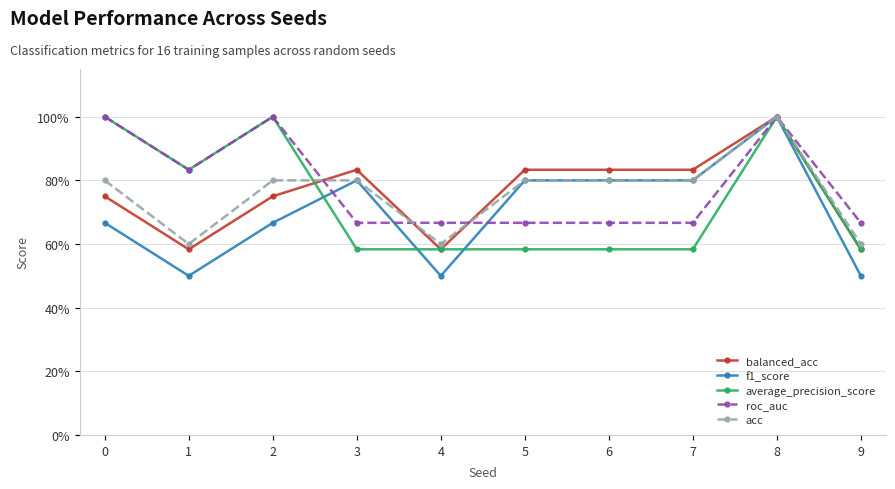

Reading left to right, transcribe all the data shown in this chart.

balanced_acc: 0=0.8	1=0.6	2=0.8	3=0.8	4=0.6	5=0.8	6=0.8	7=0.8	8=1.0	9=0.6
f1_score: 0=0.7	1=0.5	2=0.7	3=0.8	4=0.5	5=0.8	6=0.8	7=0.8	8=1.0	9=0.5
average_precision_score: 0=1.0	1=0.8	2=1.0	3=0.6	4=0.6	5=0.6	6=0.6	7=0.6	8=1.0	9=0.6
roc_auc: 0=1.0	1=0.8	2=1.0	3=0.7	4=0.7	5=0.7	6=0.7	7=0.7	8=1.0	9=0.7
acc: 0=0.8	1=0.6	2=0.8	3=0.8	4=0.6	5=0.8	6=0.8	7=0.8	8=1.0	9=0.6